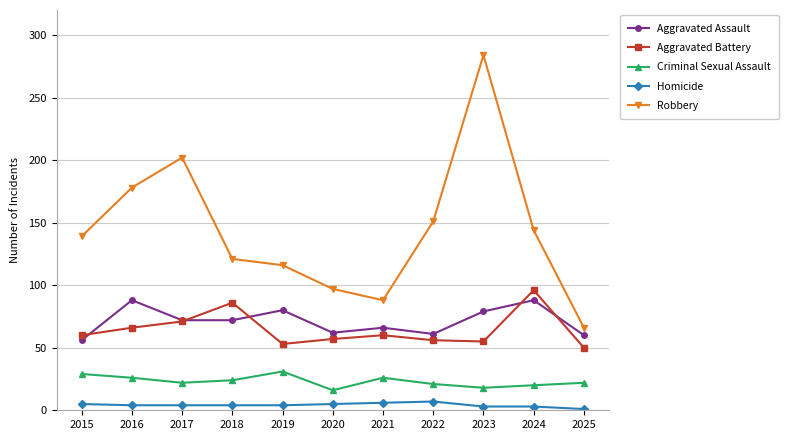

The Aggravated Assault series shows 61 at 2022. True or false?

True